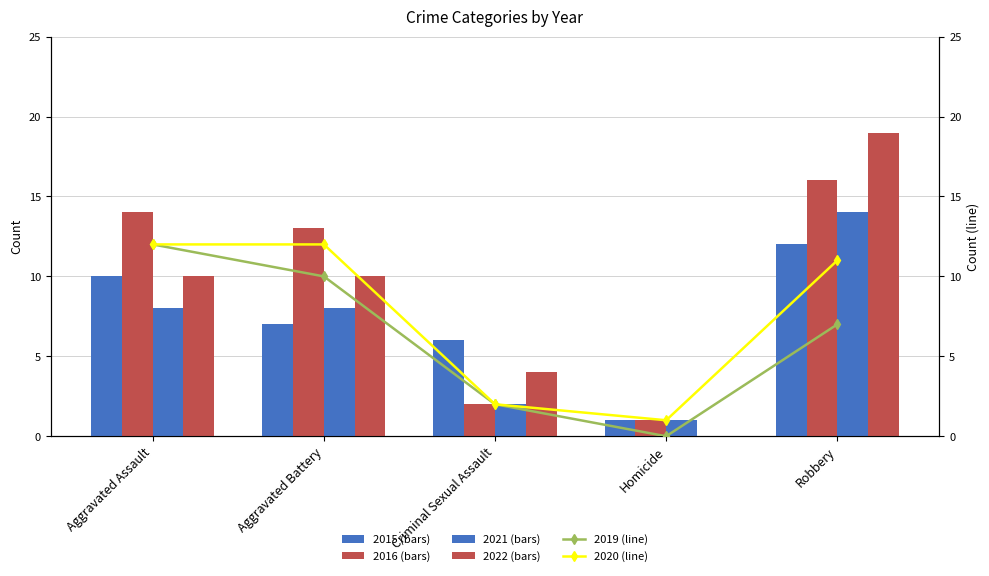

Which category has the lowest value in the 2015 series?

Homicide